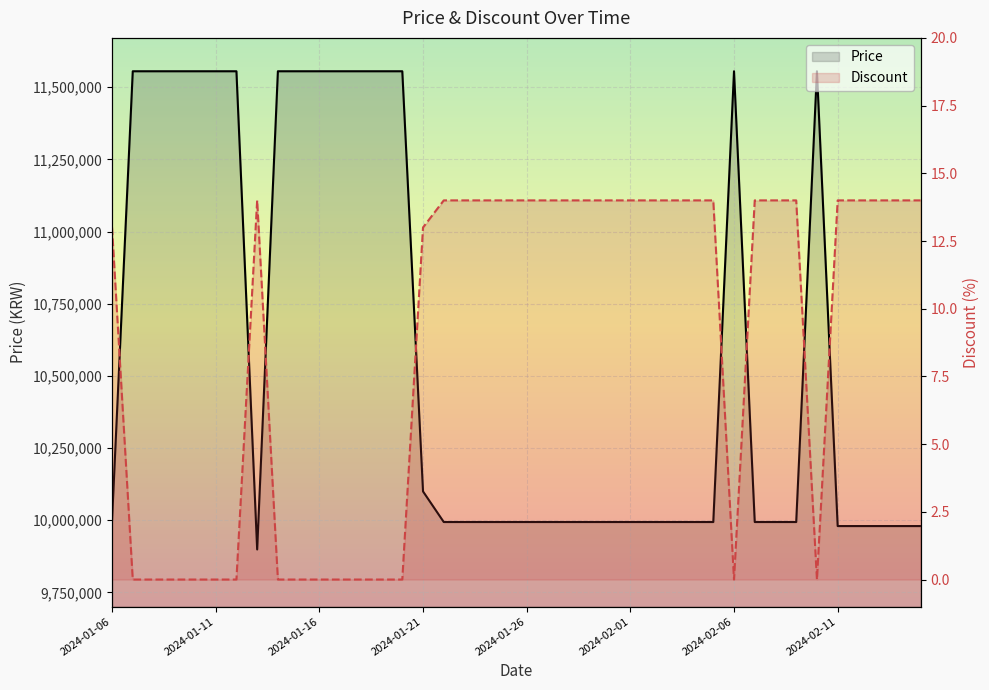

What is the difference between the maximum and minimum values in the Price series?

1656000